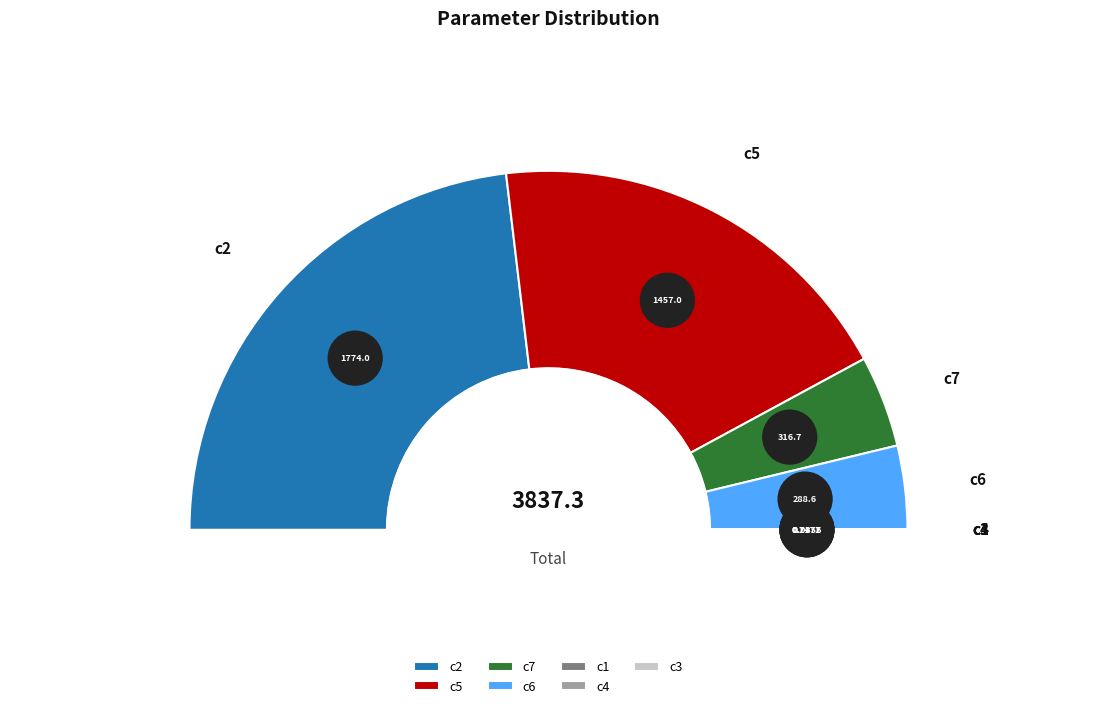

Rank the categories by value from highest to lowest.

c2, c5, c7, c6, c1, c4, c3